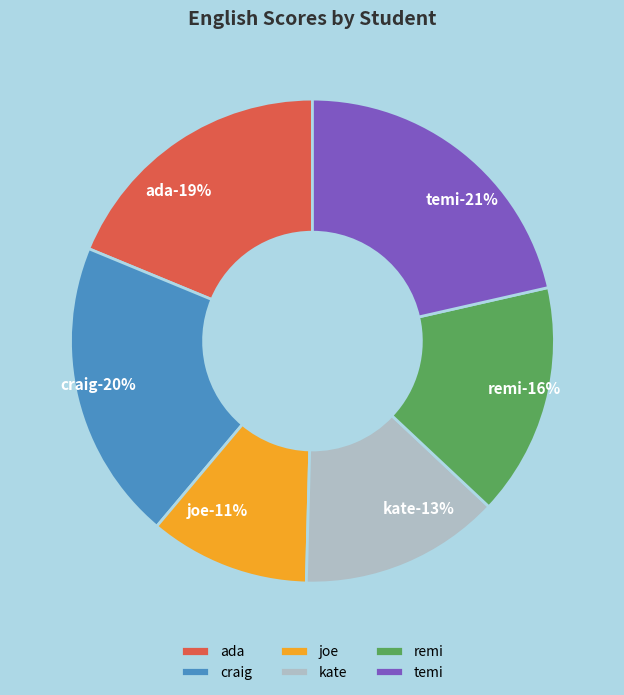

Which has a higher value, remi or craig?

craig